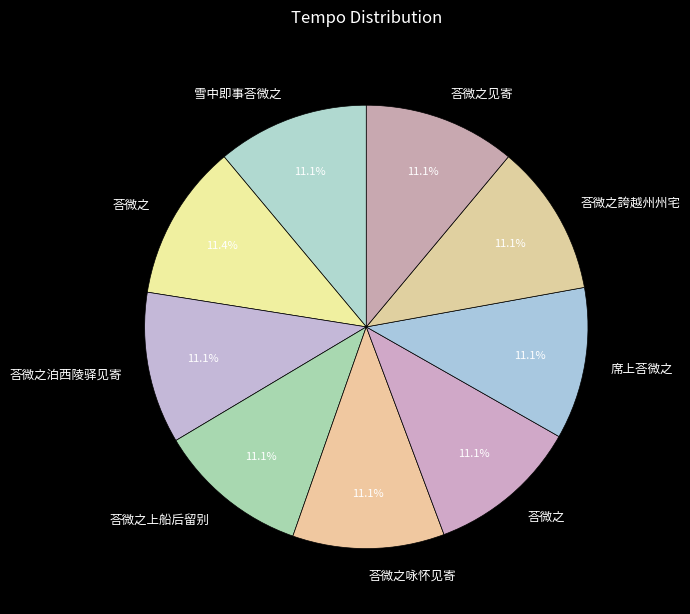

What is the largest slice in the pie chart?

荅微之